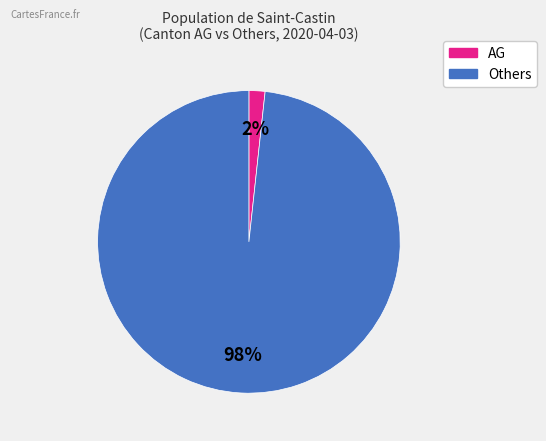

Is there any slice that represents more than half of the pie?

Yes